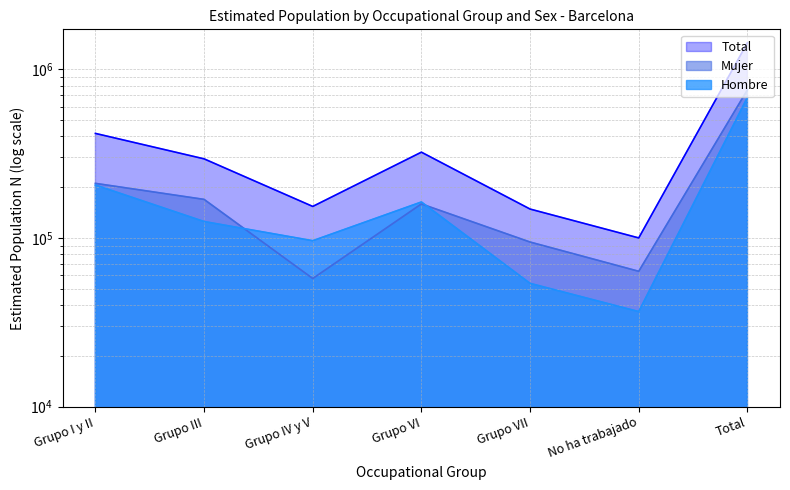

How many lines are shown in the chart?

3